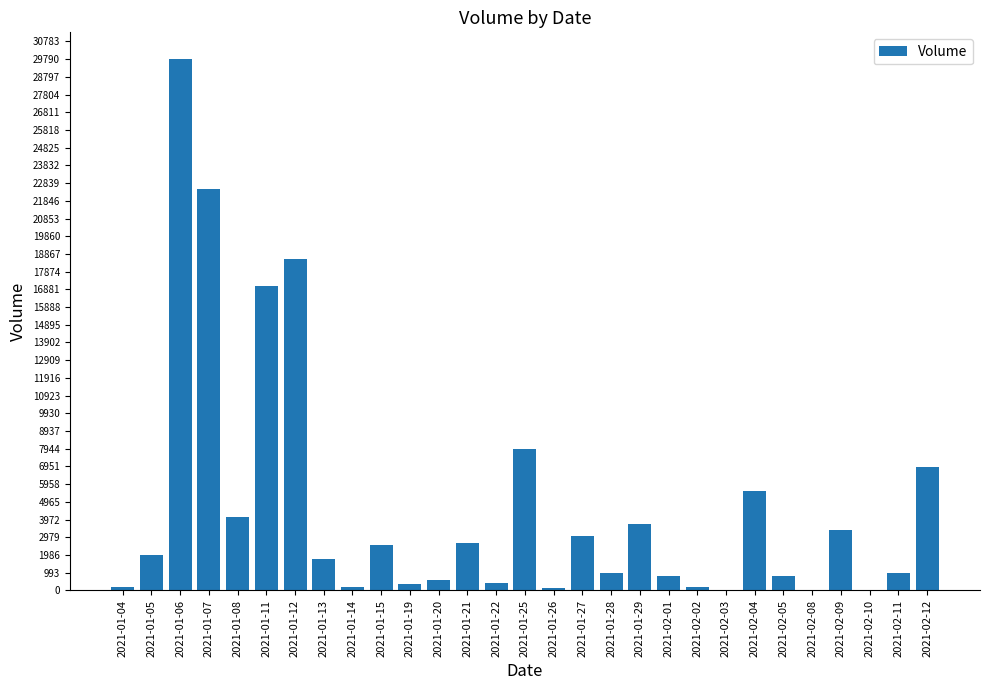

What is the greatest value displayed?

29800